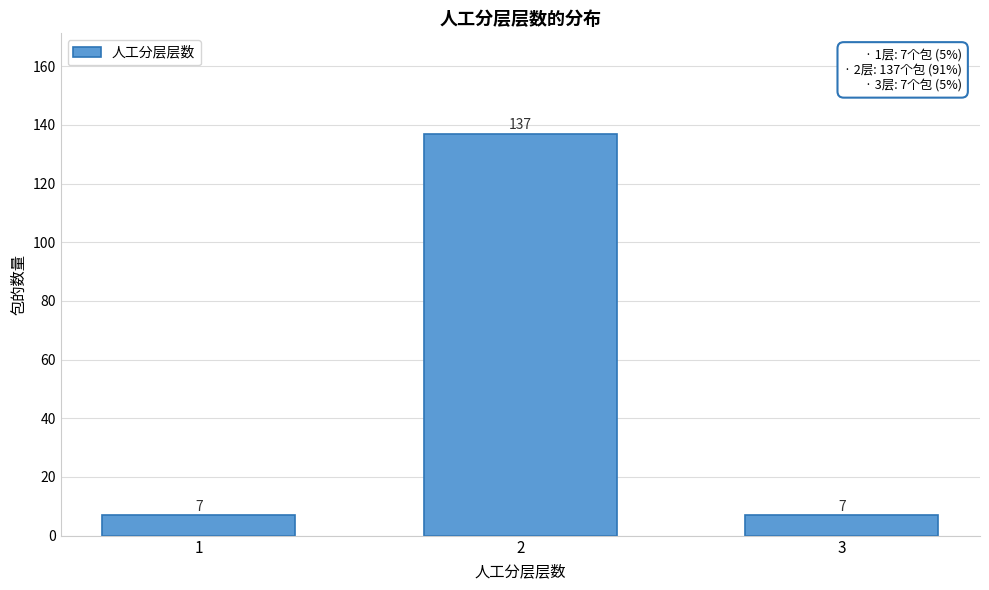

Reading left to right, what are all the values shown in this chart?

7	137	7